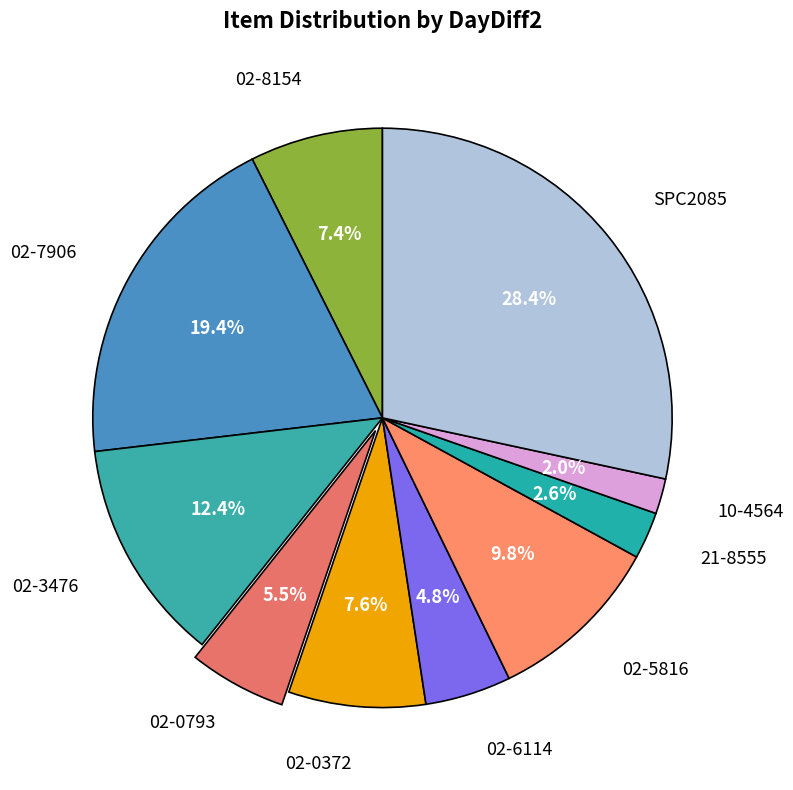

Which slice is the smallest?

10-4564